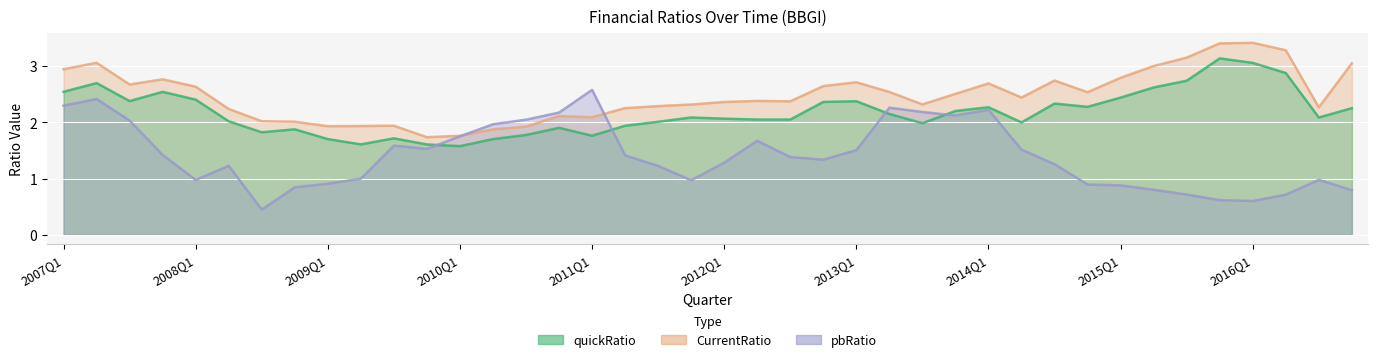

What is the label of the 8th point from the left?

2008Q4